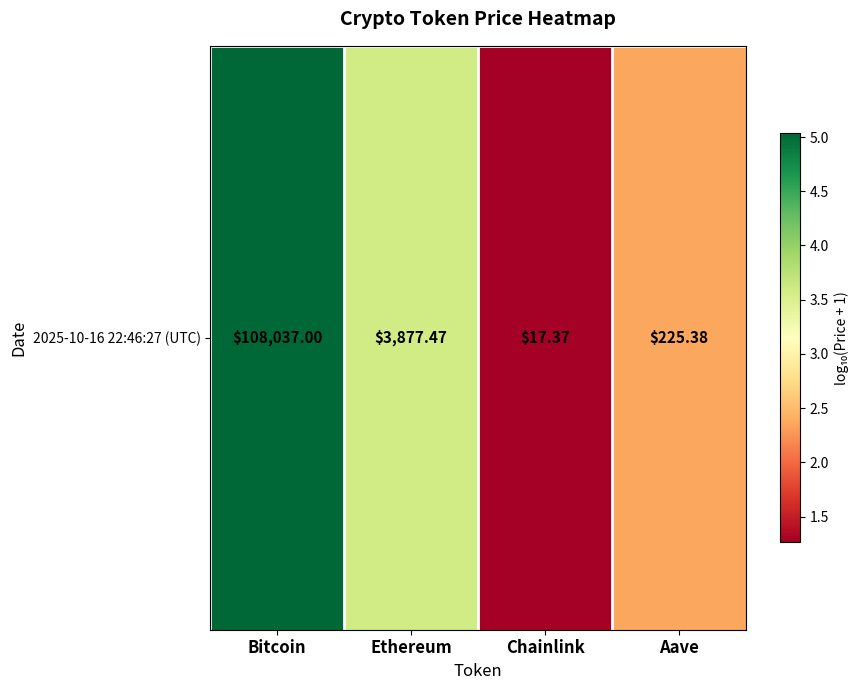

Between Bitcoin and Ethereum, which is larger?

Bitcoin